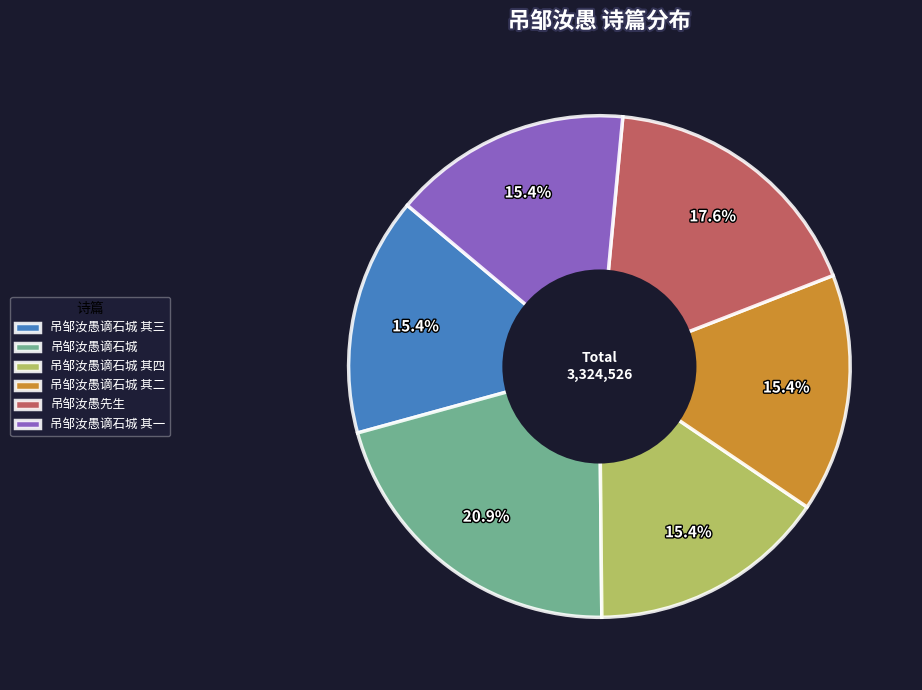

How many slices are in this pie chart?

6